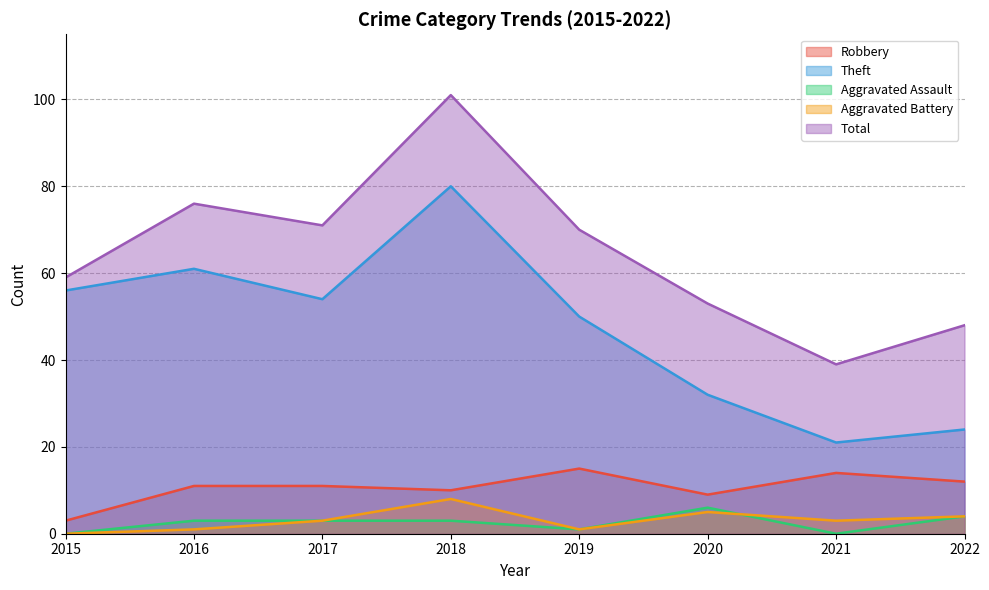

At 2015, list the series in order from smallest to largest.

Aggravated Assault, Aggravated Battery, Robbery, Theft, Total